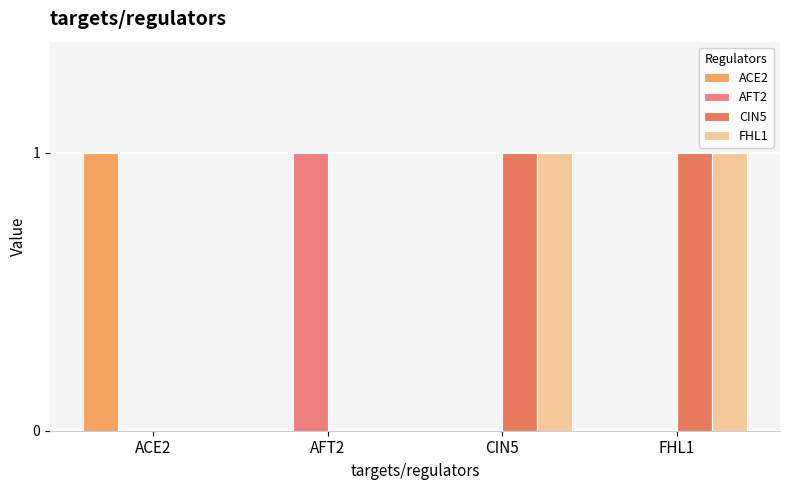

How many groups of bars are there?

4